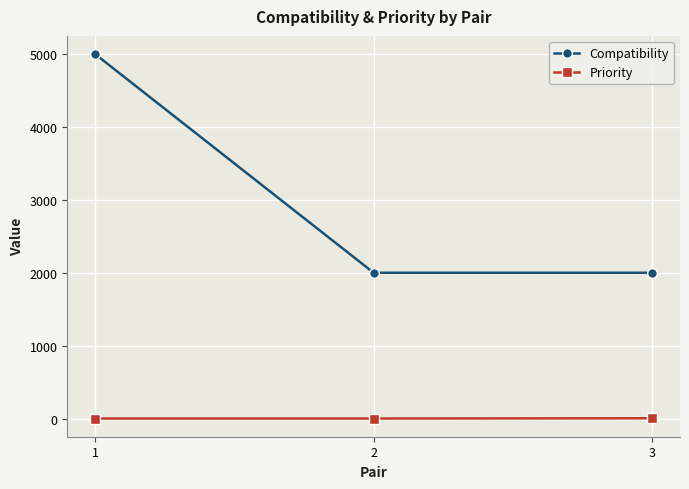

Is the value of Compatibility at 1 greater than the value of Priority at 2?

Yes